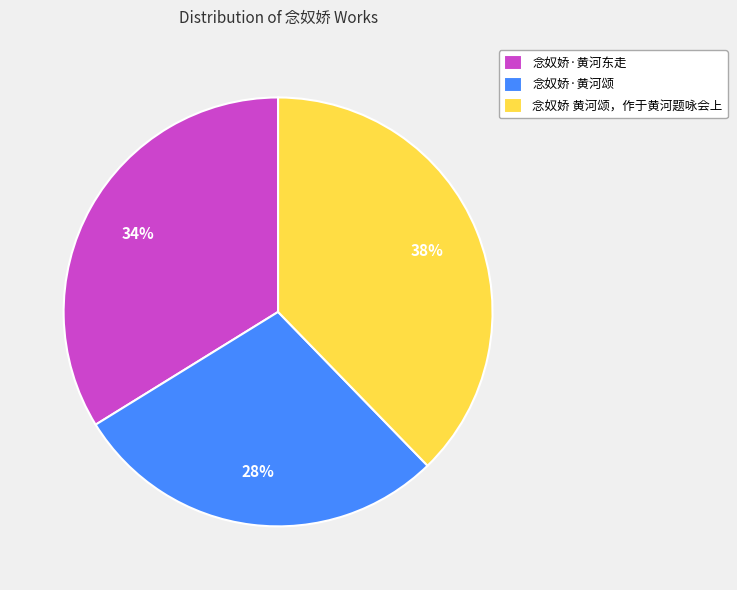

Is there a majority slice in this chart?

No